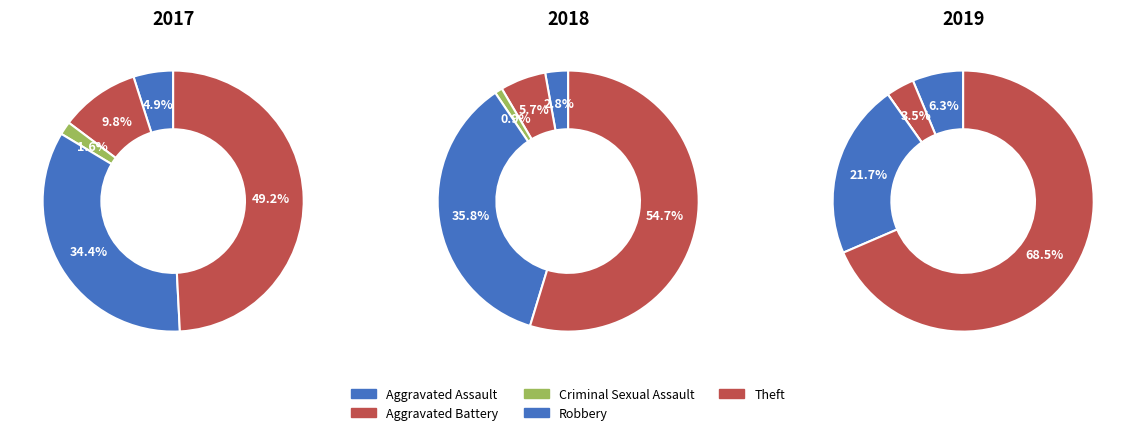

Which slice is the smallest?

Criminal Sexual Assault